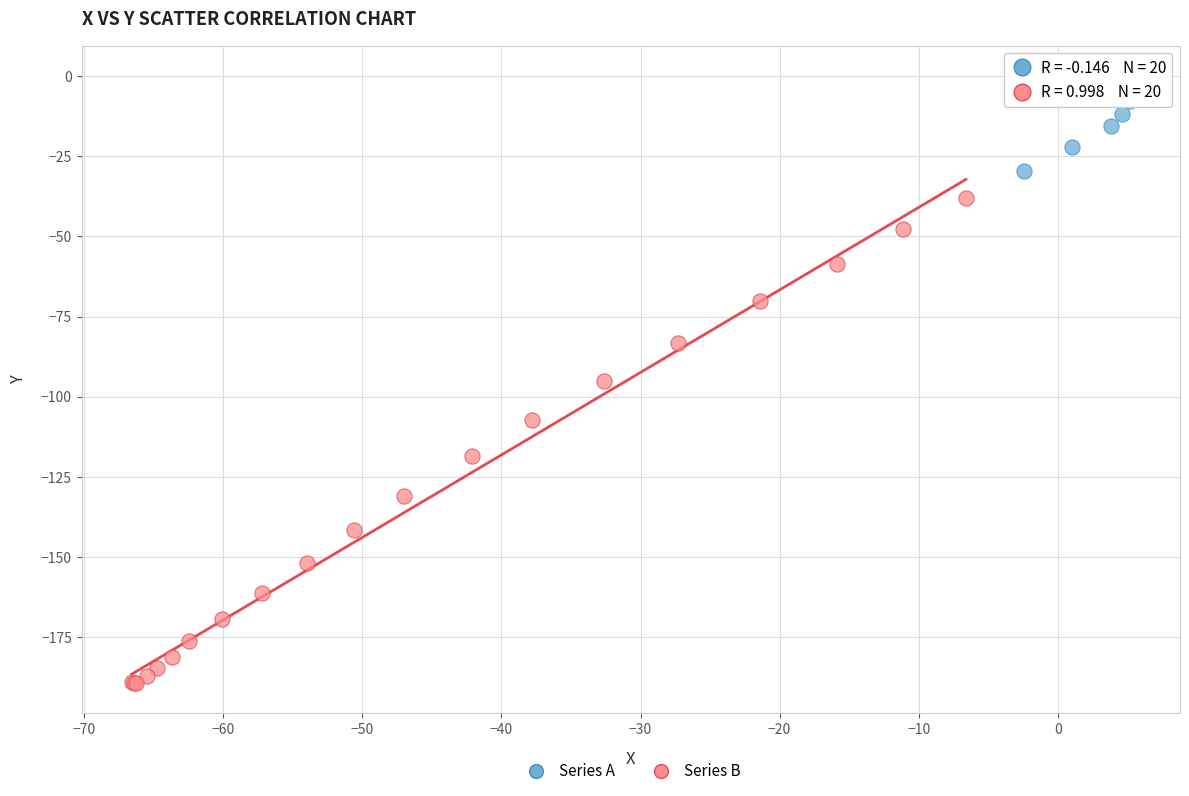

Which series has the largest Y range (max minus min)?

Series B